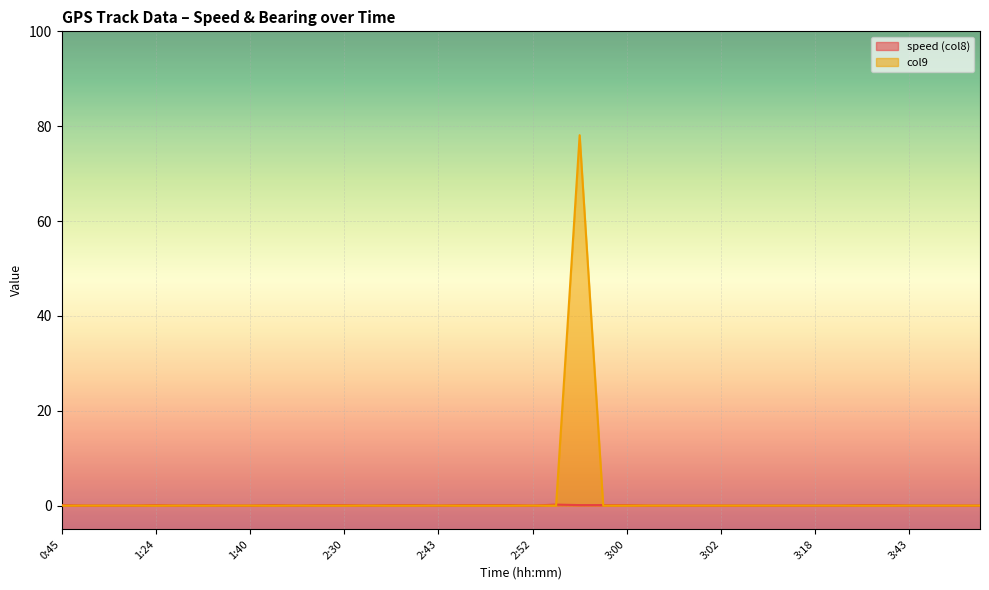

Rank the series by their average value, from lowest to highest.

speed (col8), col9